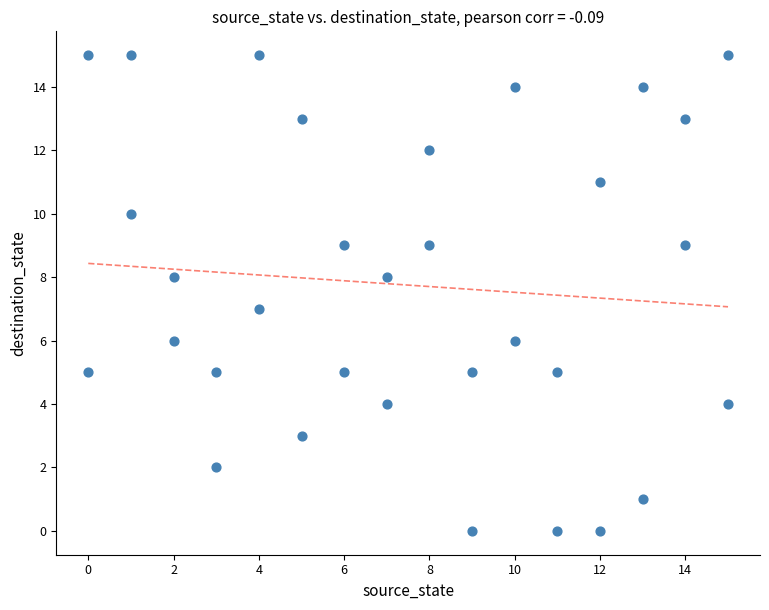

What is the range of Y values (max minus min)?

15